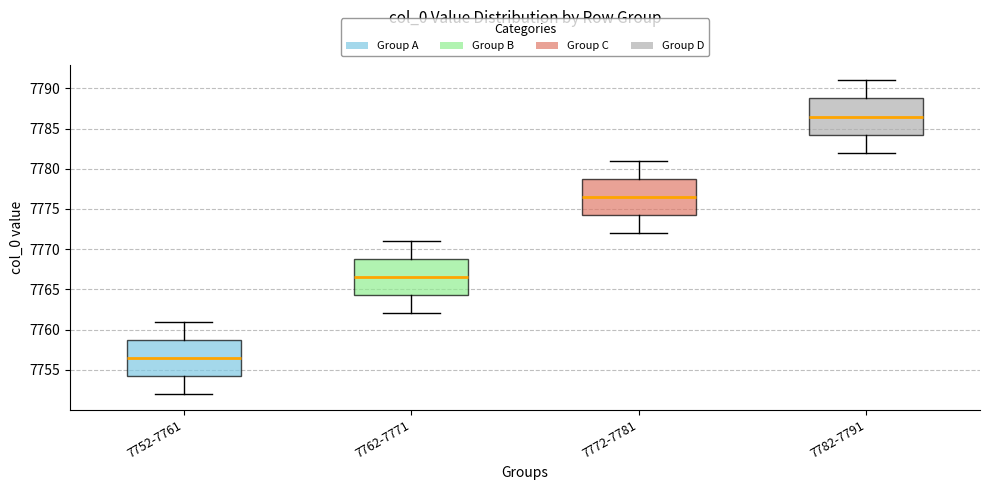

Reading left to right, read every box against the y-axis: the position of its median line, the range the box covers, and the ends of its whiskers. The values are not printed on the chart, so give them approximately, as read against the axis.

7752-7761: median 7756.5, box 7754.5 to 7759.0, whiskers 7752.0 to 7761.0
7762-7771: median 7766.5, box 7764.5 to 7769.0, whiskers 7762.0 to 7771.0
7772-7781: median 7776.5, box 7774.5 to 7779.0, whiskers 7772.0 to 7781.0
7782-7791: median 7786.5, box 7784.5 to 7789.0, whiskers 7782.0 to 7791.0